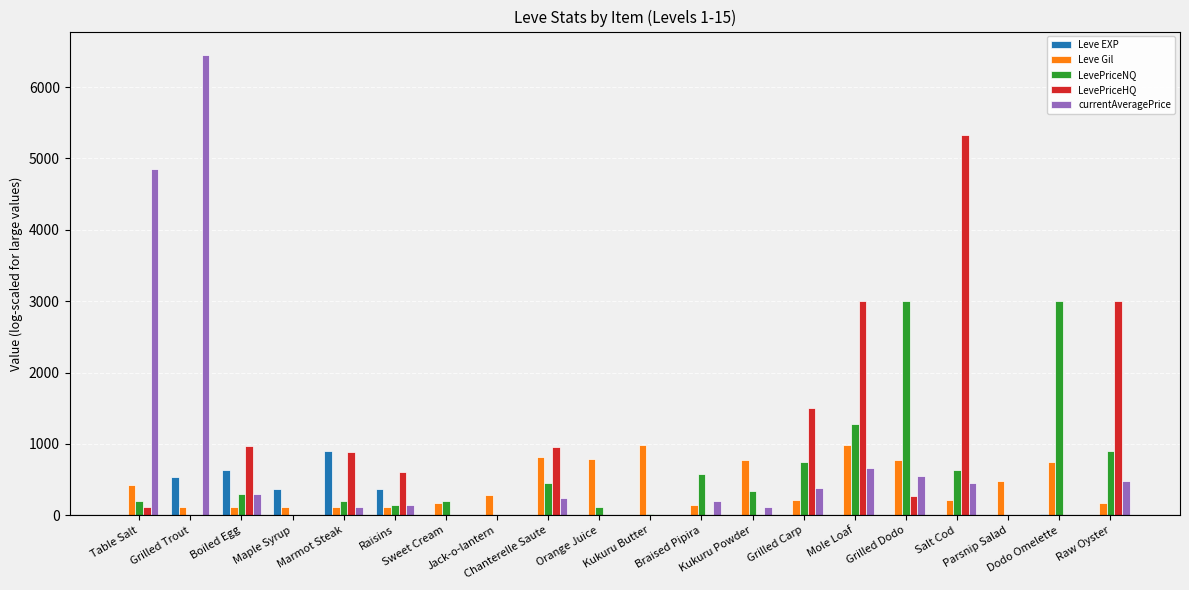

Is the value of currentAveragePrice at Raisins greater than the value of LevePriceHQ at Dodo Omelette?

Yes